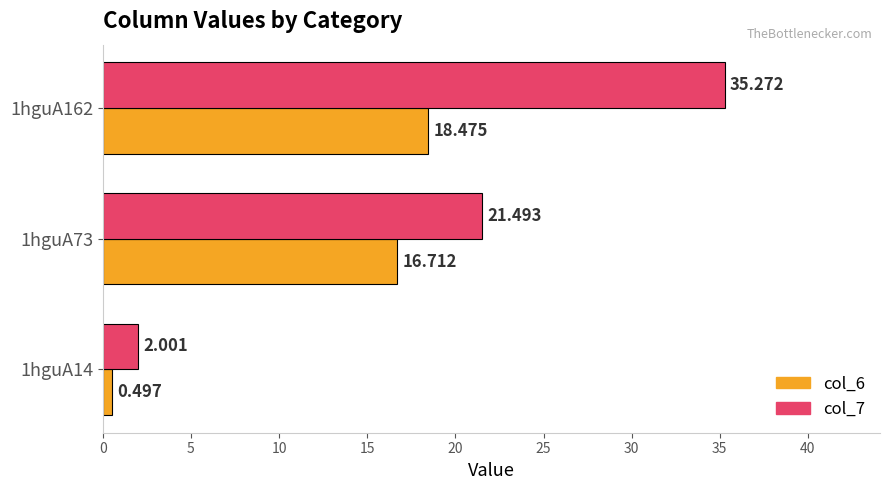

How many values in the col_6 series are below 16?

1